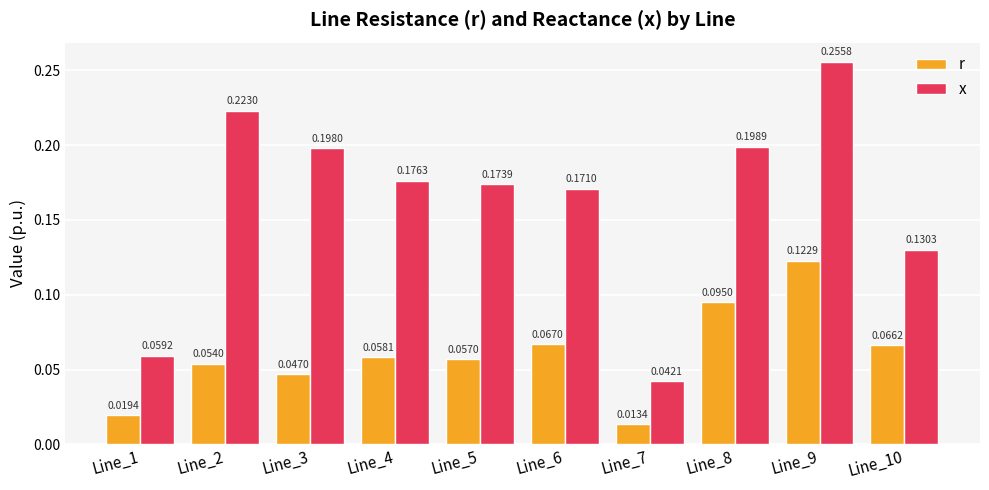

Which category has the highest value in the r series?

Line_9